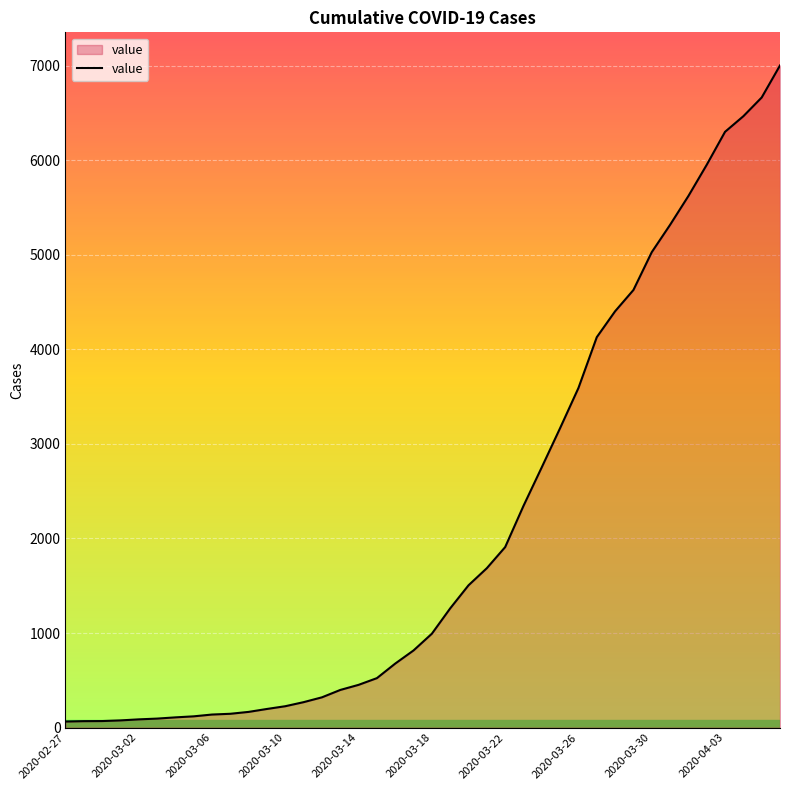

What is the difference between the maximum and minimum values?

6939